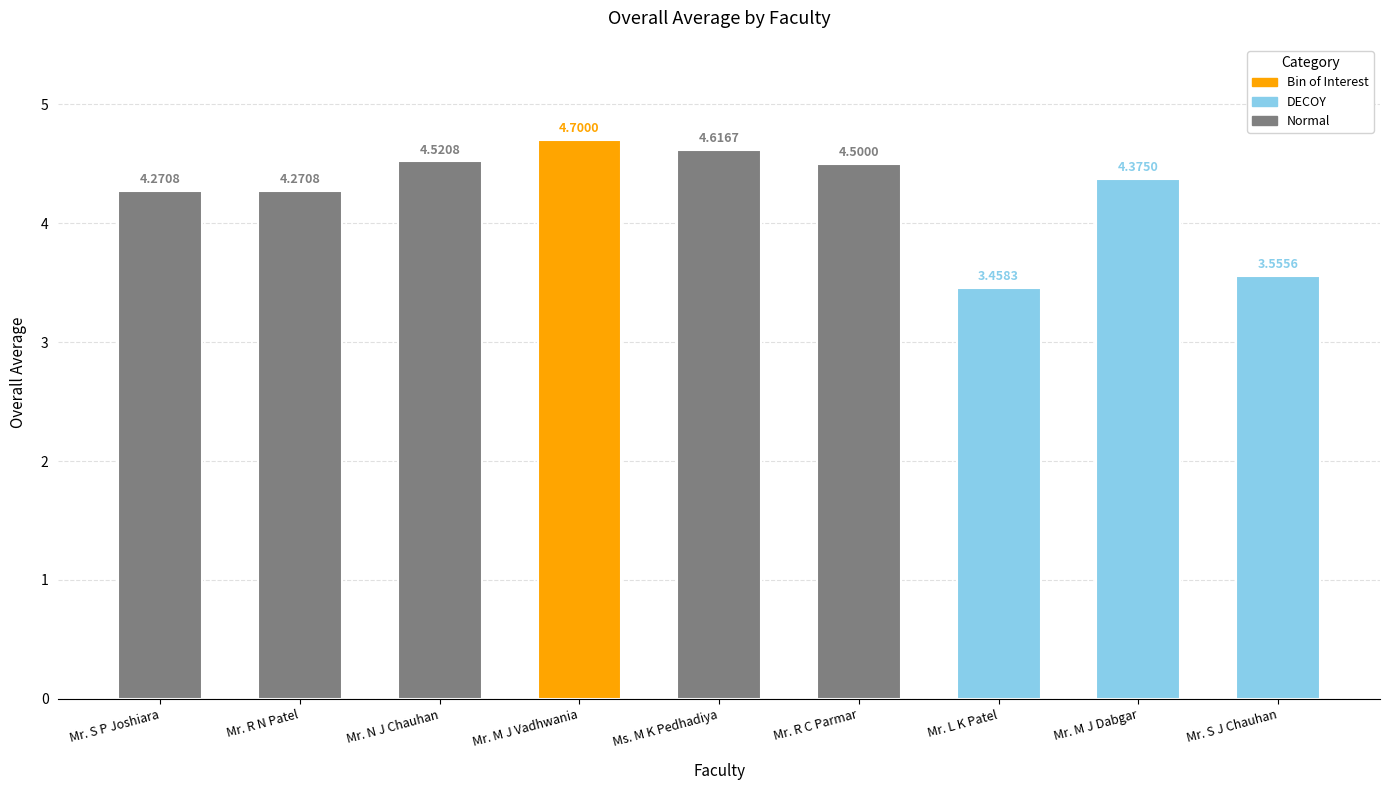

At which category does the chart reach its peak across all series?

Mr. M J Vadhwania